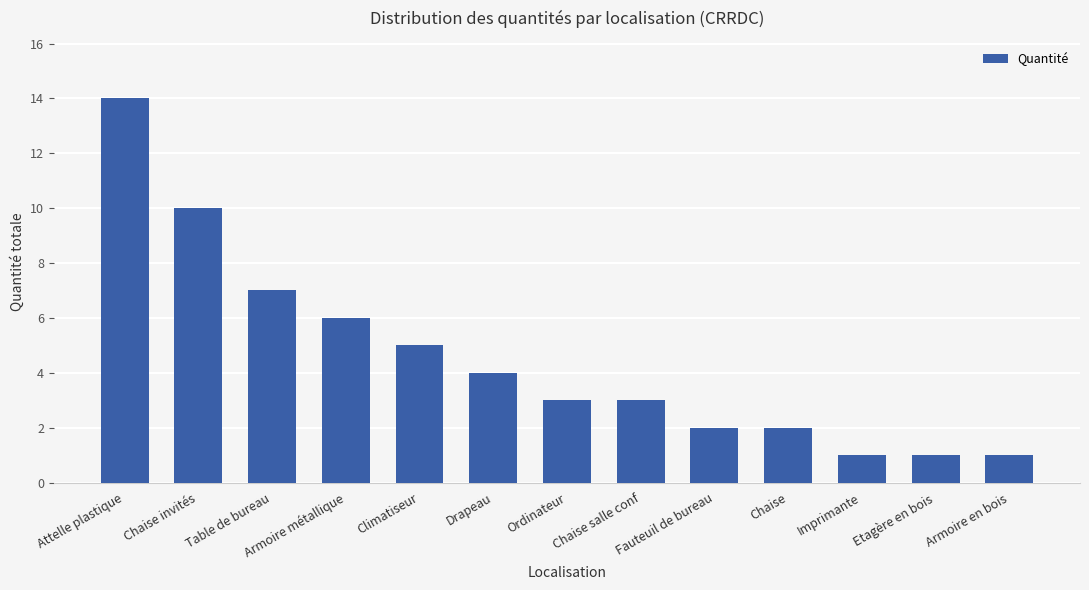

What is the label of the 9th bar from the right?

Climatiseur